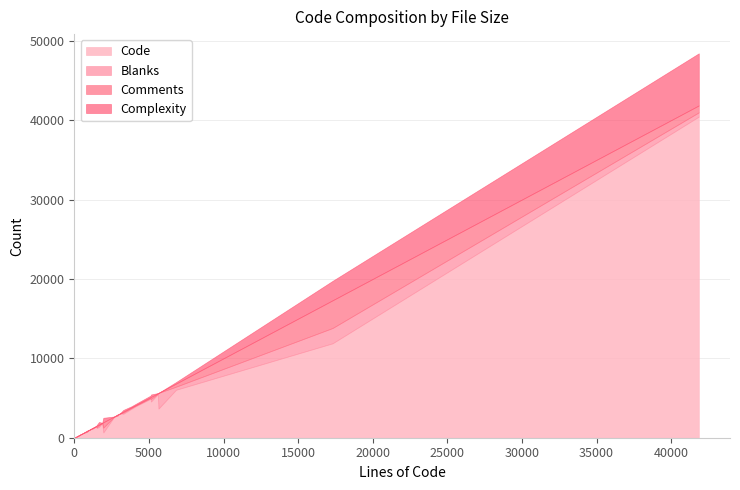

What is the maximum value for Code?

40444